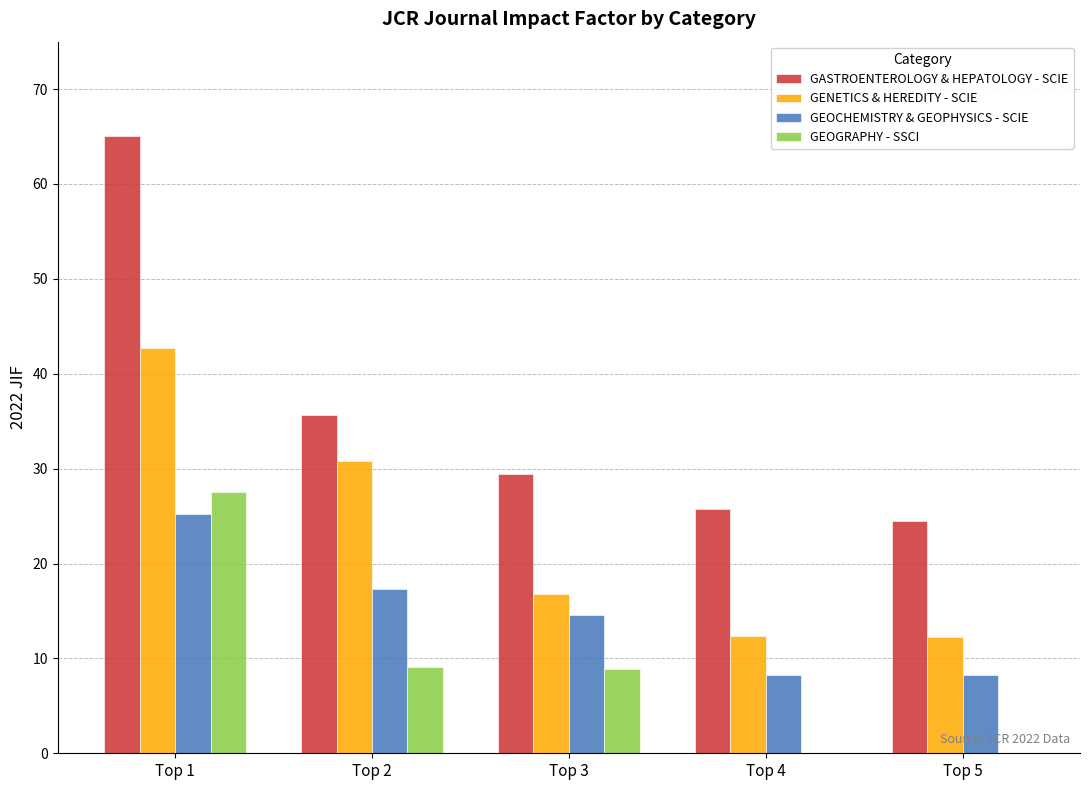

Is the value of GEOCHEMISTRY & GEOPHYSICS - SCIE at Top 1 greater than the value of GENETICS & HEREDITY - SCIE at Top 5?

Yes